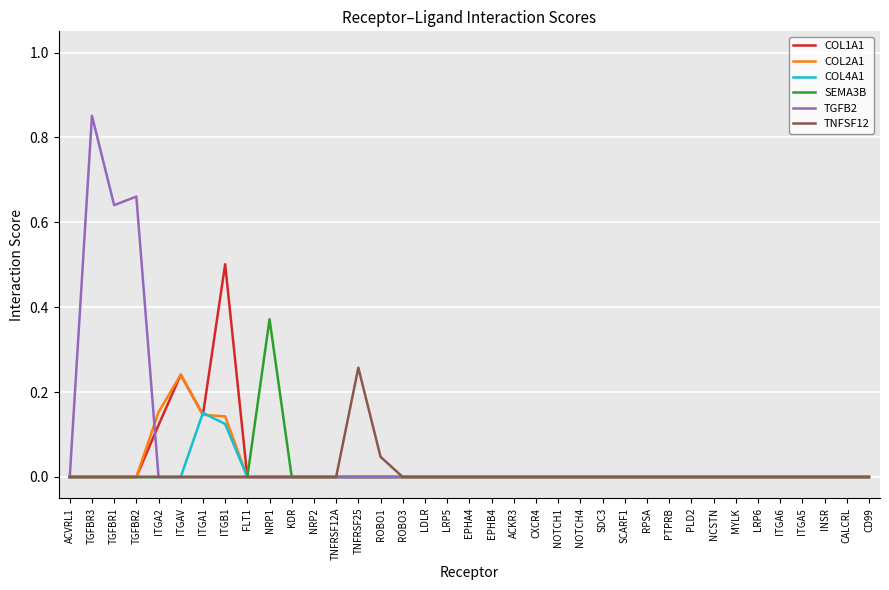

Which series changed the most between TGFBR3 and FLT1?

TGFB2